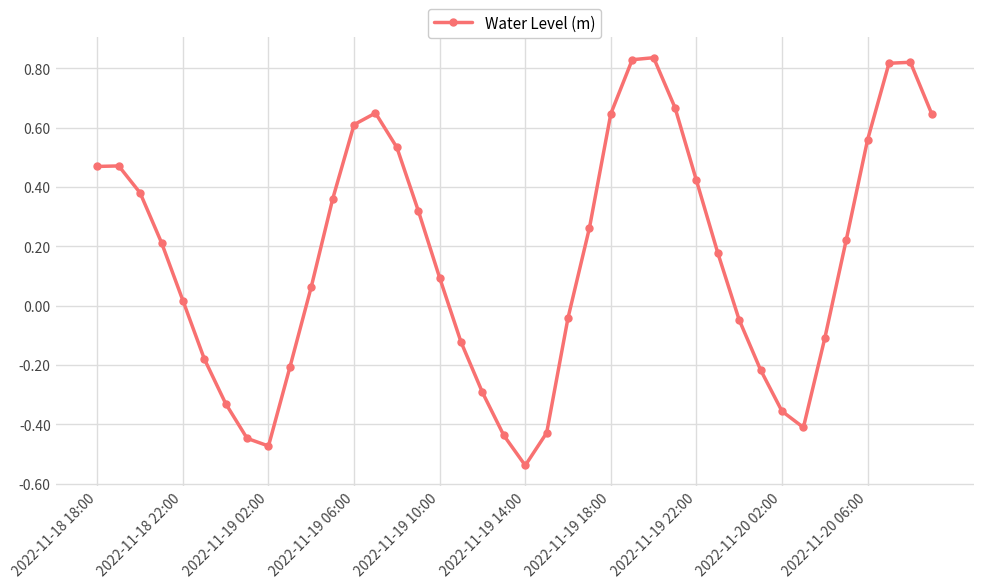

What is the difference between the second highest and minimum values?

1.4